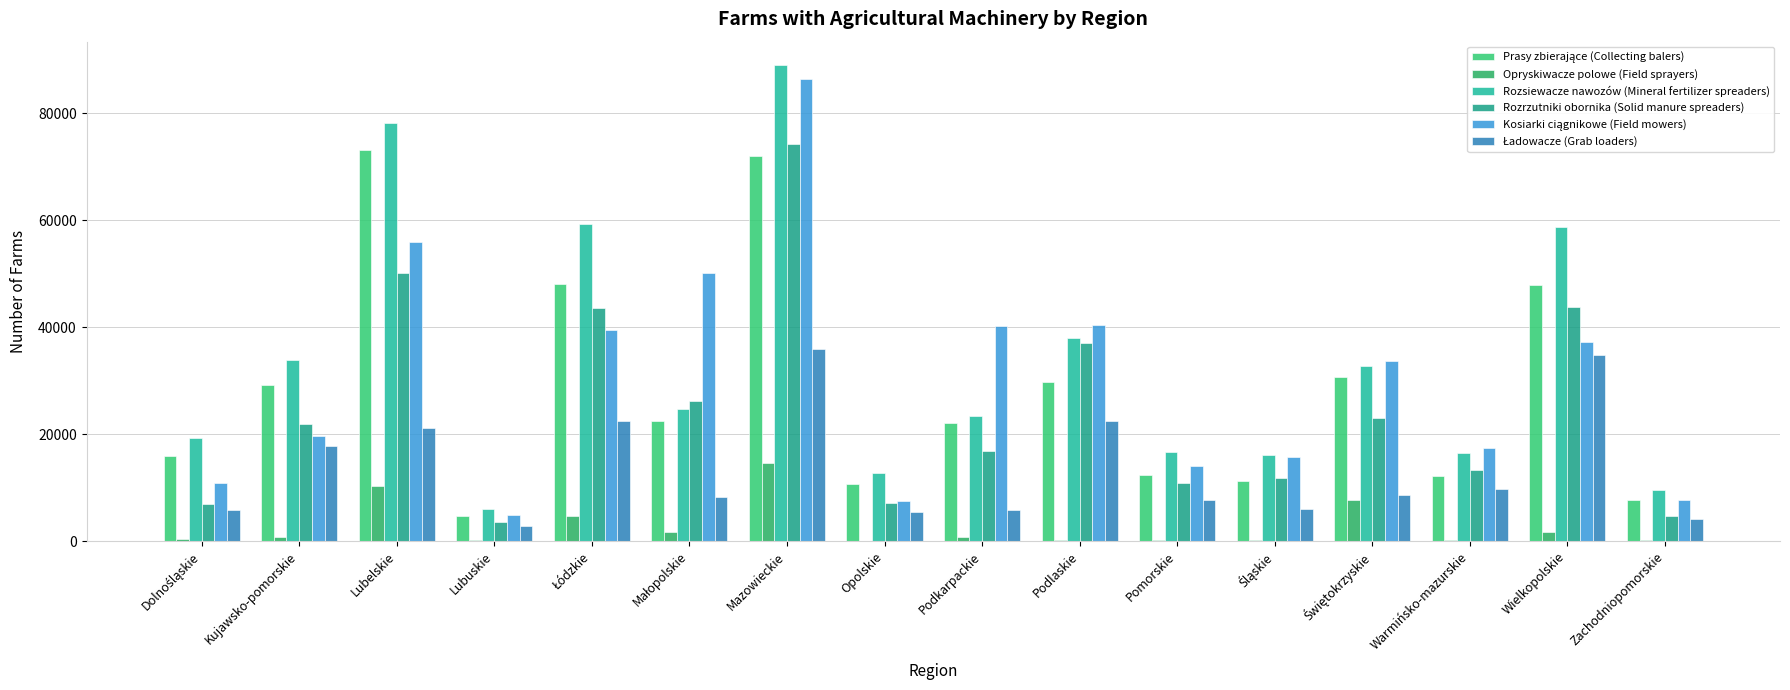

How many groups of bars are there?

16